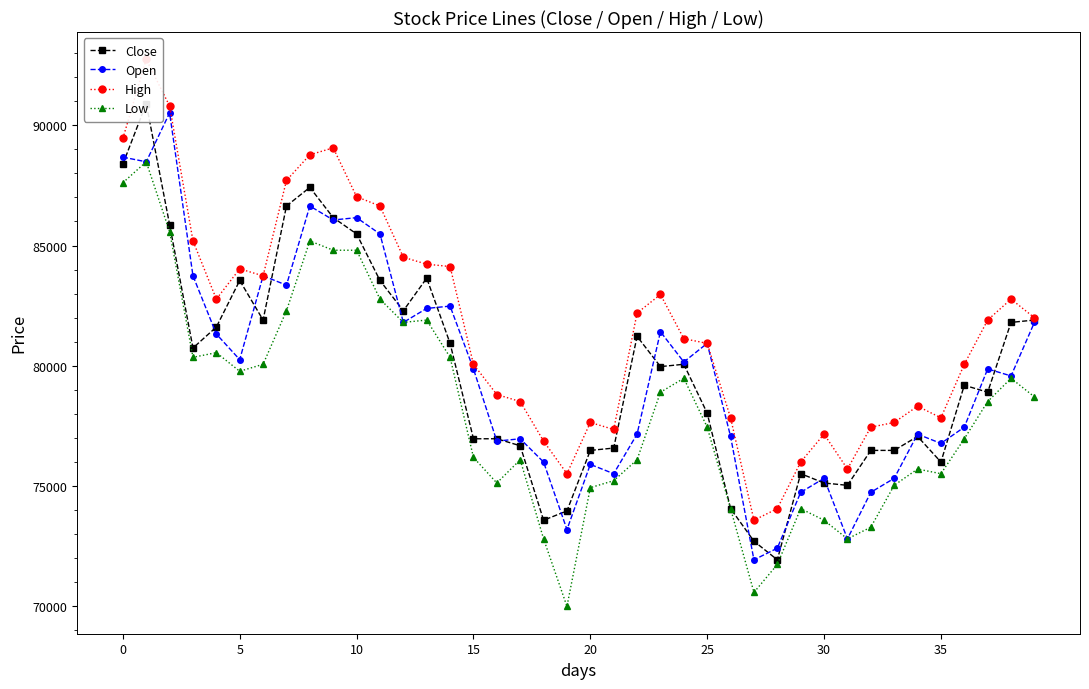

What is the average value of the Low series?

78214